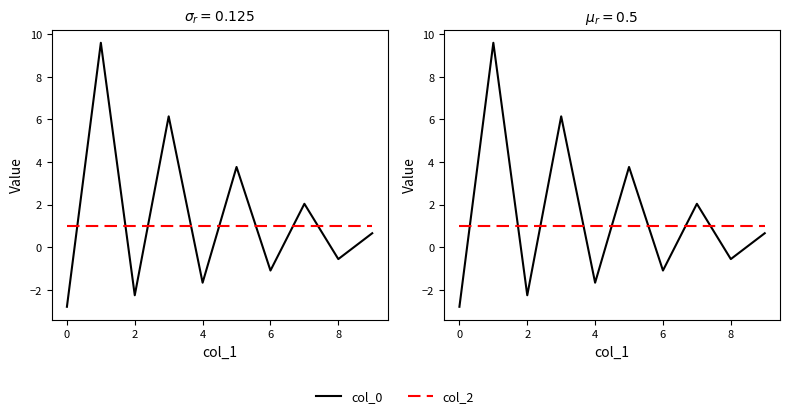

Is the value of col_0 at 7 greater than the value of col_2 at 7?

Yes